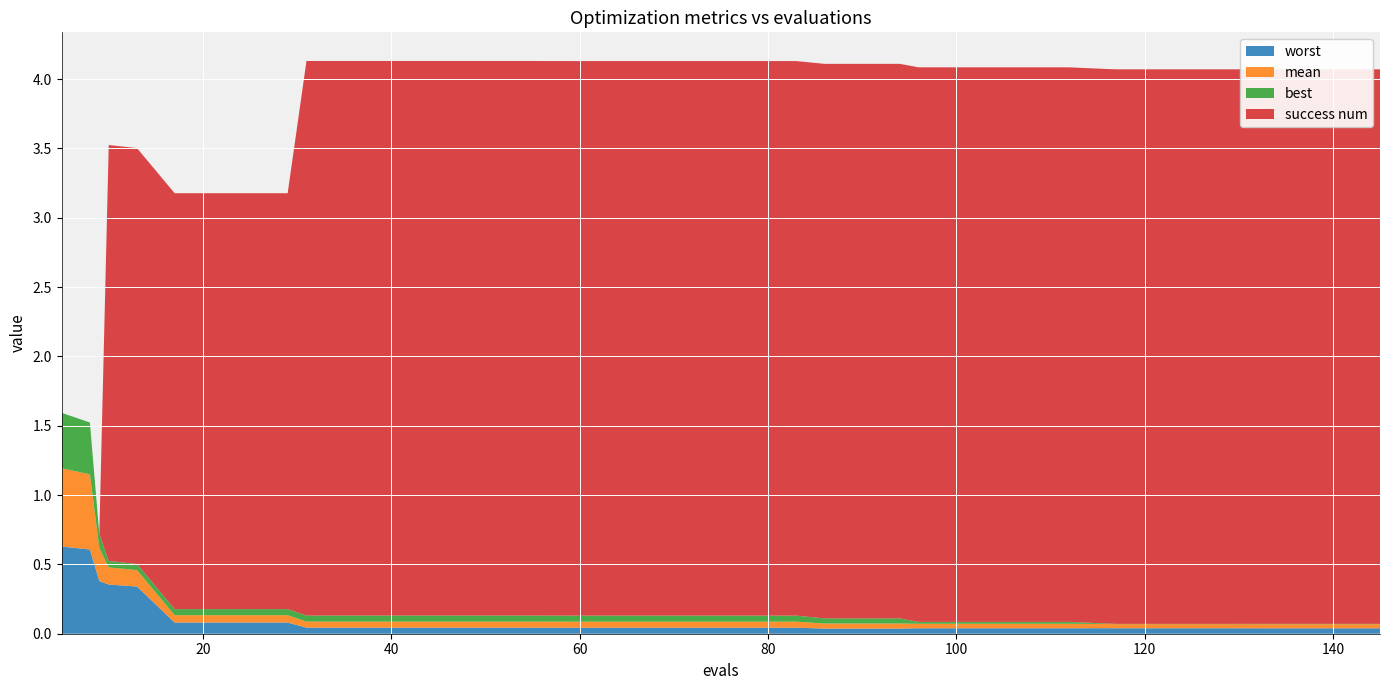

Reading left to right, list all the values displayed in this chart.

mean: 5=0.6	8=0.5	9=0.2	10=0.1	13=0.1	17=0.1	21=0.1	25=0.1	29=0.1	31=0.0	35=0.0	39=0.0	43=0.0	47=0.0	51=0.0	55=0.0	59=0.0	63=0.0	67=0.0	71=0.0	75=0.0	79=0.0	83=0.0	86=0.0	90=0.0	94=0.0	96=0.0	100=0.0	104=0.0	108=0.0	112=0.0	116=0.0	117=0.0	121=0.0	125=0.0	129=0.0	133=0.0	137=0.0	141=0.0	145=0.0
best: 5=0.4	8=0.4	9=0.1	10=0.0	13=0.0	17=0.0	21=0.0	25=0.0	29=0.0	31=0.0	35=0.0	39=0.0	43=0.0	47=0.0	51=0.0	55=0.0	59=0.0	63=0.0	67=0.0	71=0.0	75=0.0	79=0.0	83=0.0	86=0.0	90=0.0	94=0.0	96=0.0	100=0.0	104=0.0	108=0.0	112=0.0	116=0.0	117=0.0	121=0.0	125=0.0	129=0.0	133=0.0	137=0.0	141=0.0	145=0.0
worst: 5=0.6	8=0.6	9=0.4	10=0.4	13=0.3	17=0.1	21=0.1	25=0.1	29=0.1	31=0.0	35=0.0	39=0.0	43=0.0	47=0.0	51=0.0	55=0.0	59=0.0	63=0.0	67=0.0	71=0.0	75=0.0	79=0.0	83=0.0	86=0.0	90=0.0	94=0.0	96=0.0	100=0.0	104=0.0	108=0.0	112=0.0	116=0.0	117=0.0	121=0.0	125=0.0	129=0.0	133=0.0	137=0.0	141=0.0	145=0.0
success num: 5=0.0	8=0.0	9=0.0	10=3.0	13=3.0	17=3.0	21=3.0	25=3.0	29=3.0	31=4.0	35=4.0	39=4.0	43=4.0	47=4.0	51=4.0	55=4.0	59=4.0	63=4.0	67=4.0	71=4.0	75=4.0	79=4.0	83=4.0	86=4.0	90=4.0	94=4.0	96=4.0	100=4.0	104=4.0	108=4.0	112=4.0	116=4.0	117=4.0	121=4.0	125=4.0	129=4.0	133=4.0	137=4.0	141=4.0	145=4.0